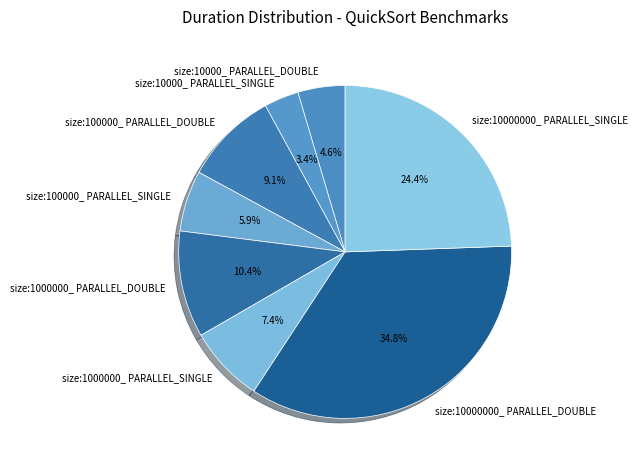

Does size:1000000_ PARALLEL_DOUBLE account for over 50% of the chart?

No